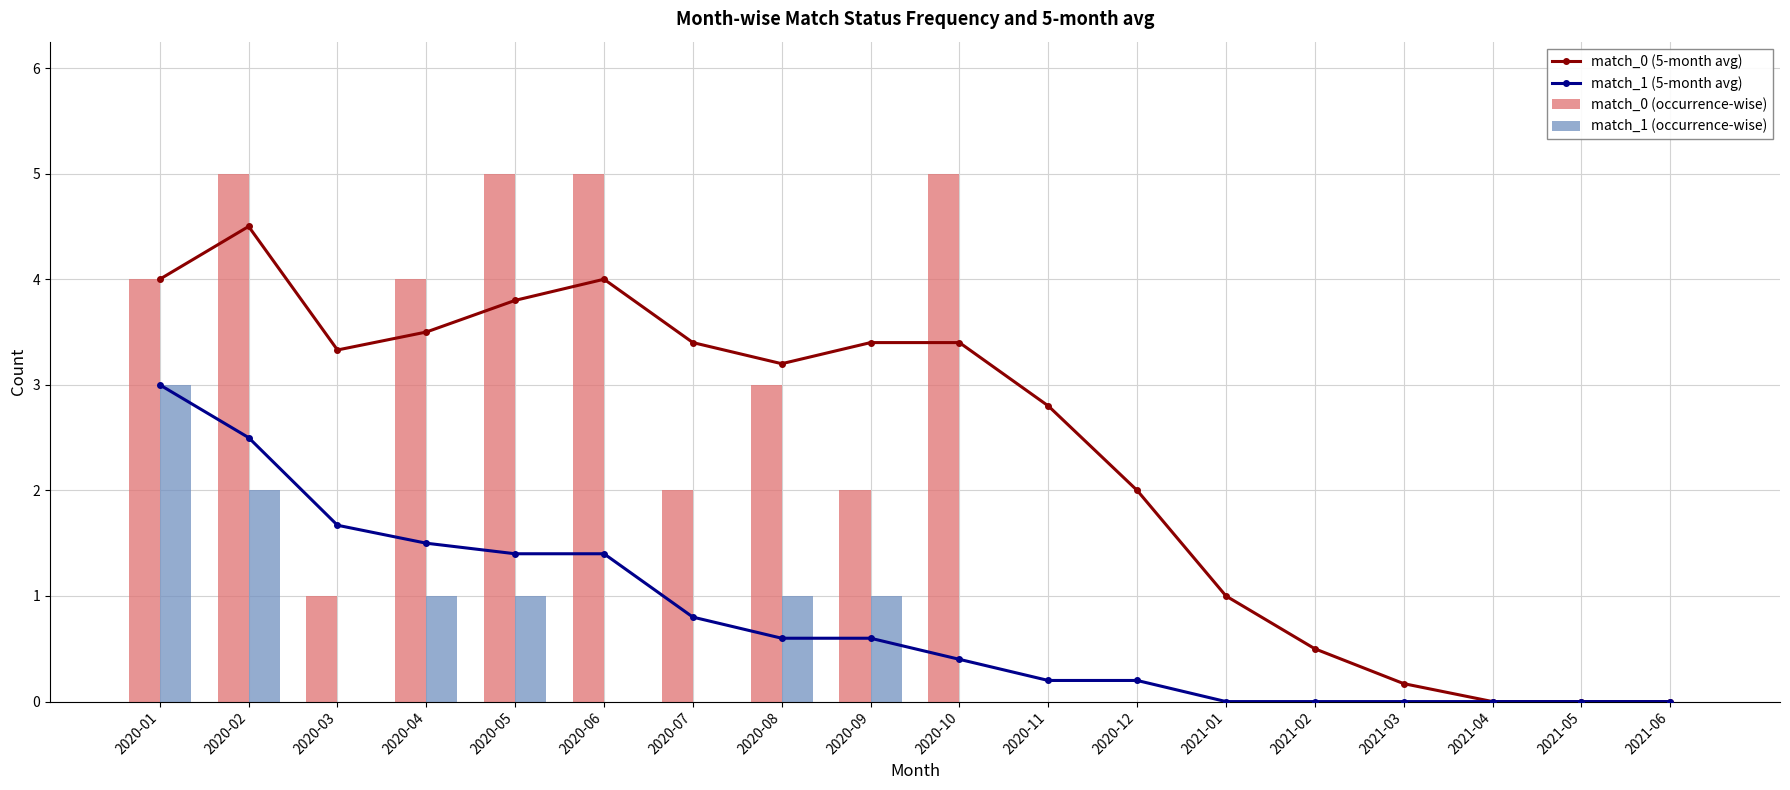

Which series changed the most between 2021-02 and 2021-05?

match_0 (5-month avg)